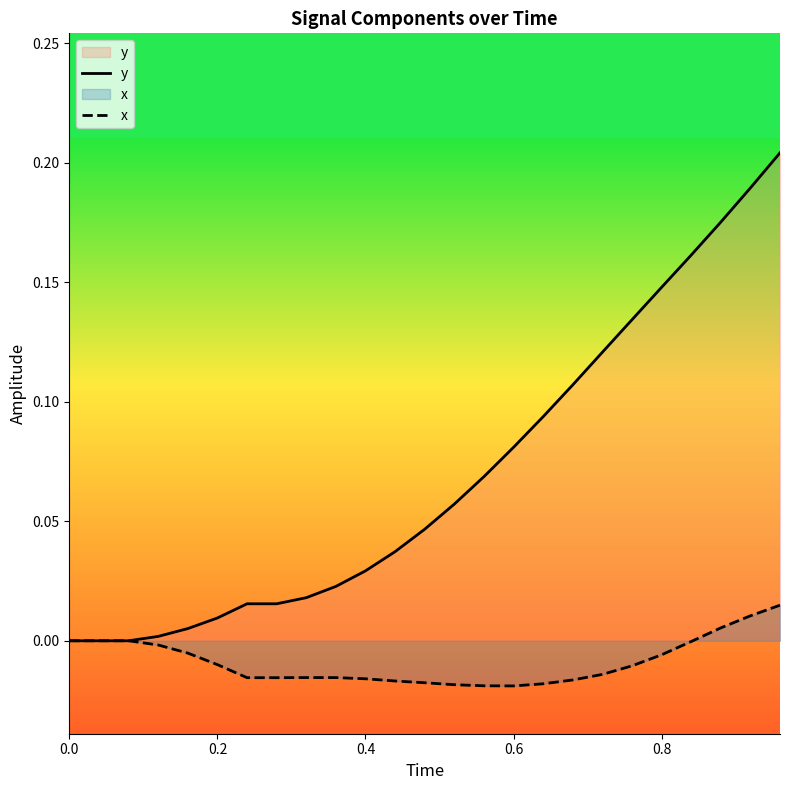

Reading left to right, what are all the values shown in this chart?

y: 0.0	0.0	0.0	0.0	0.0	0.0	0.0	0.0	0.0	0.0	0.0	0.0	0.0	0.1	0.1	0.1	0.1	0.1	0.1	0.1	0.1	0.2	0.2	0.2	0.2
x: 0.0	0.0	0.0	-0.0	-0.0	-0.0	-0.0	-0.0	-0.0	-0.0	-0.0	-0.0	-0.0	-0.0	-0.0	-0.0	-0.0	-0.0	-0.0	-0.0	-0.0	-0.0	0.0	0.0	0.0